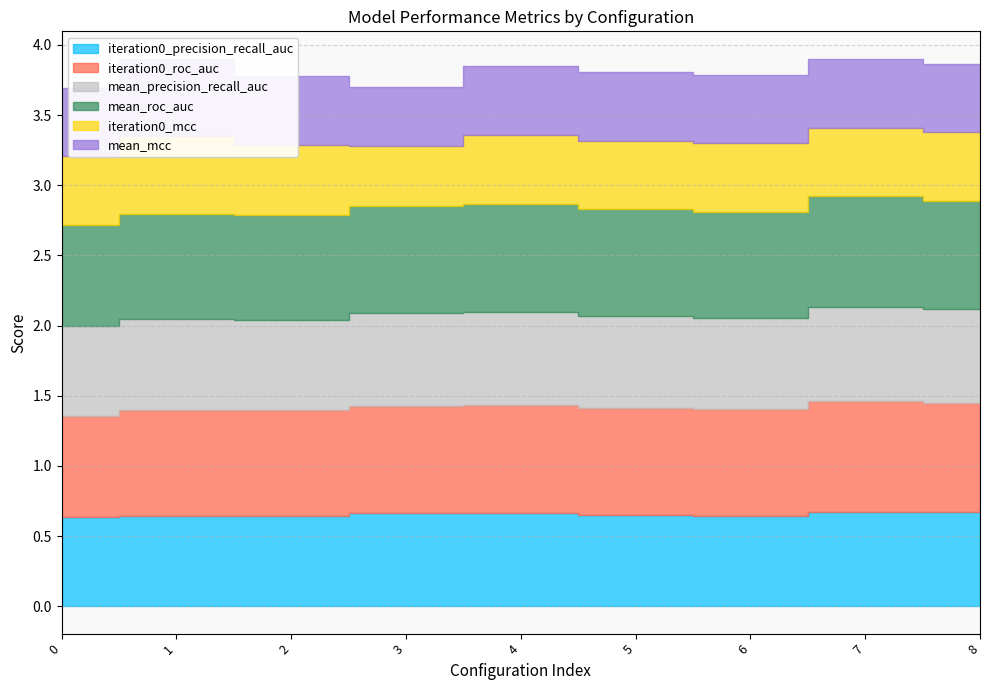

What is the sum of the mean_mcc values at 3 and 4?

0.9